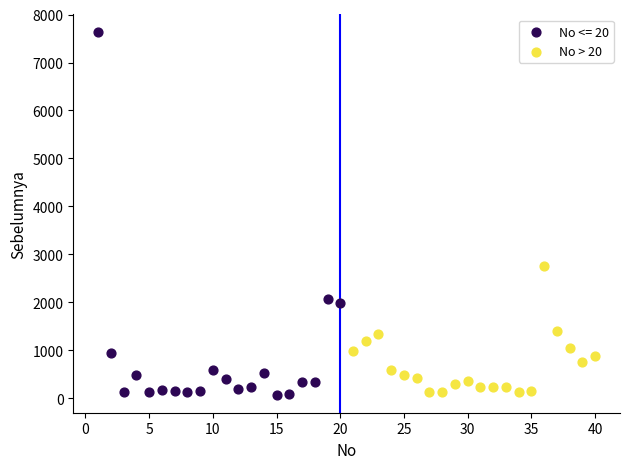

Which series has the largest Y range (max minus min)?

No <= 20